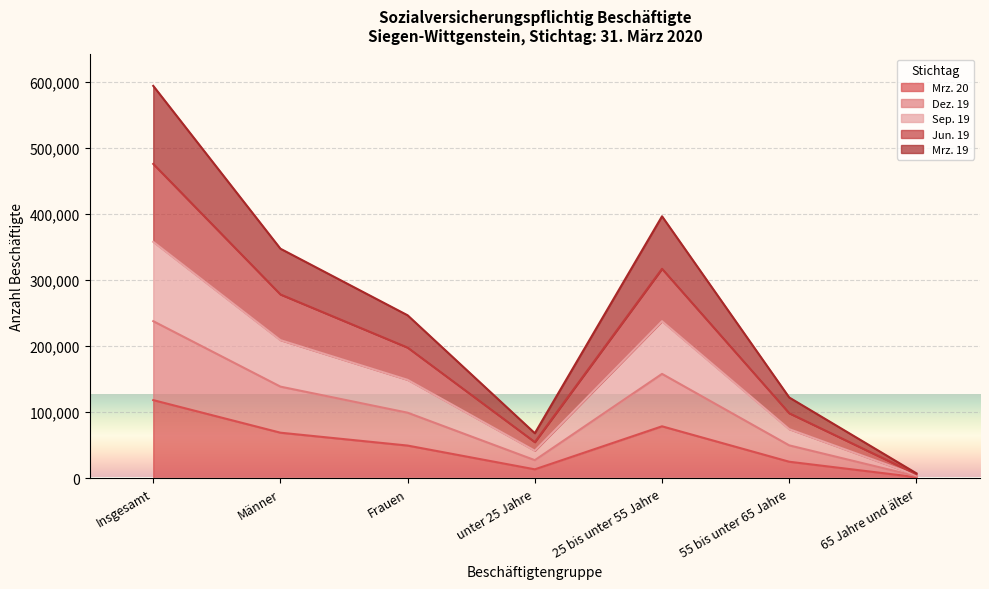

The value of Mrz. 20 at Frauen is 49338. True or false?

True